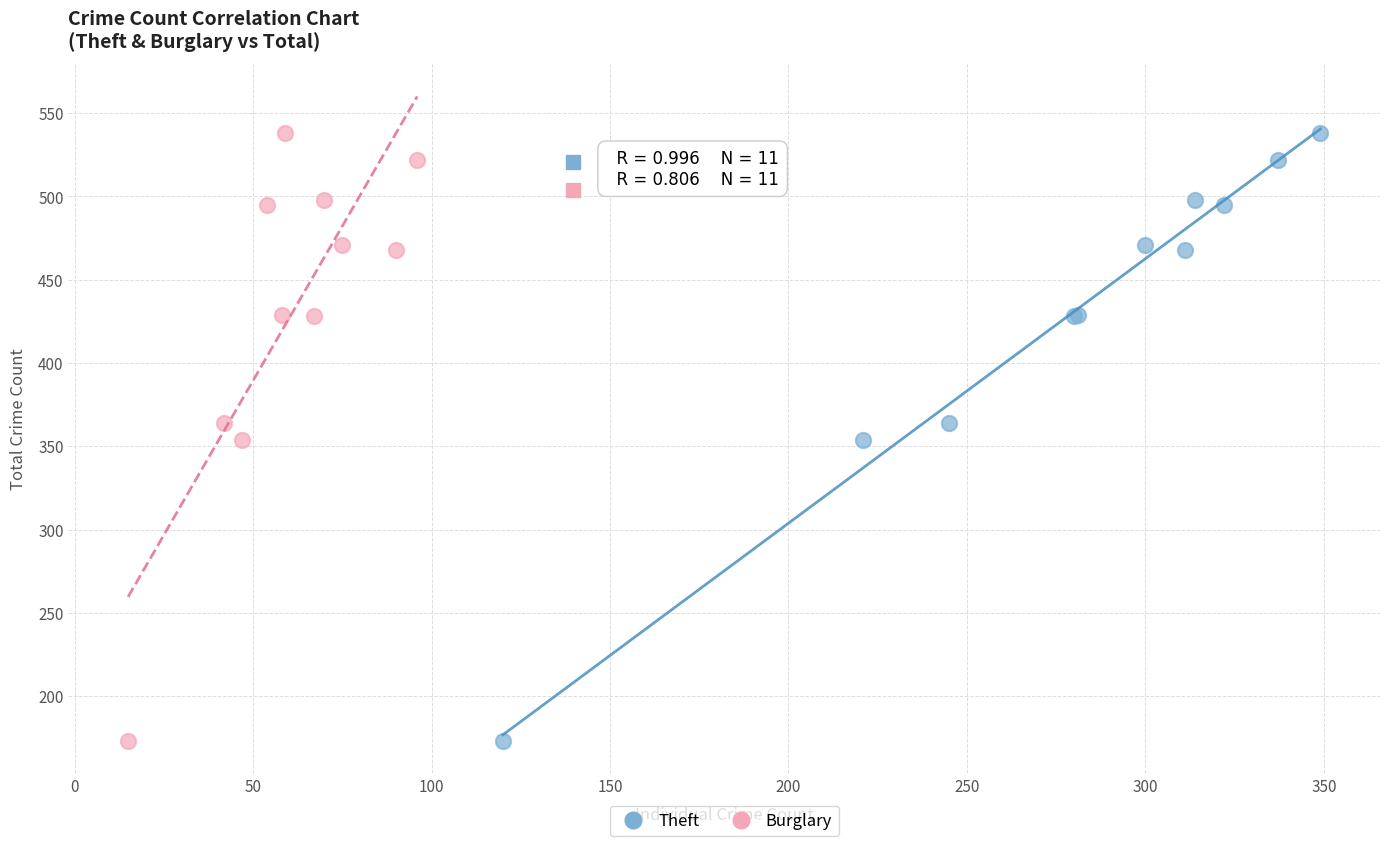

What are all the series names shown in the legend?

Theft, Burglary